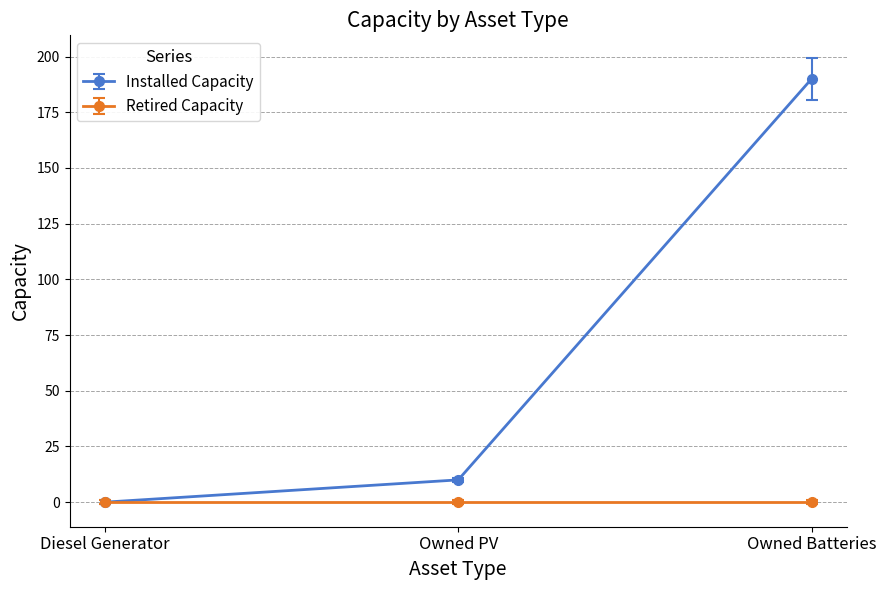

How many lines are shown in the chart?

2